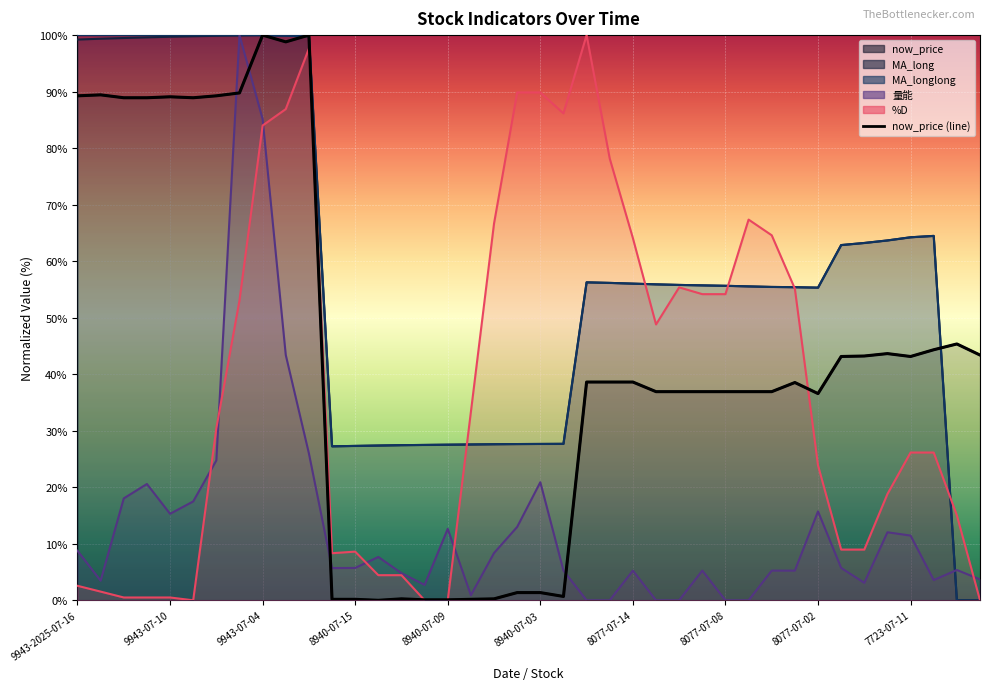

What is the difference between the now_price values at 8077-07-14 and 8940-07-03?

37.3